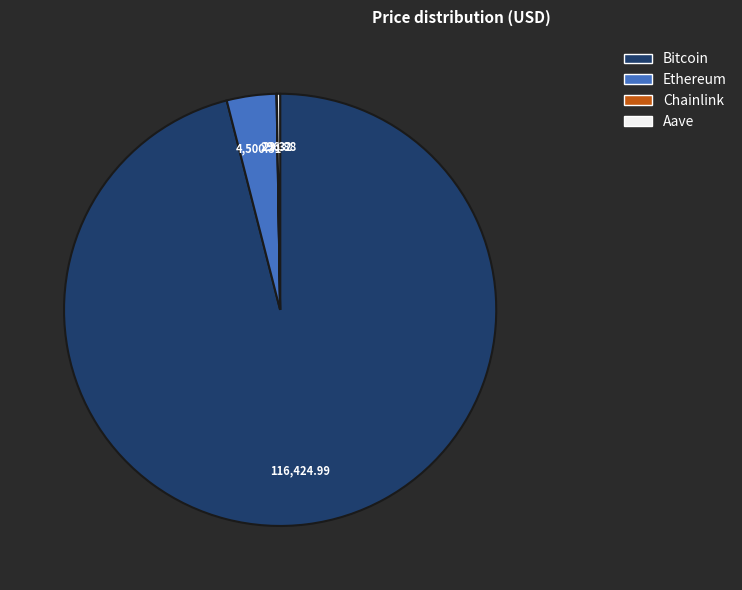

Which category has the biggest portion of the pie?

Bitcoin